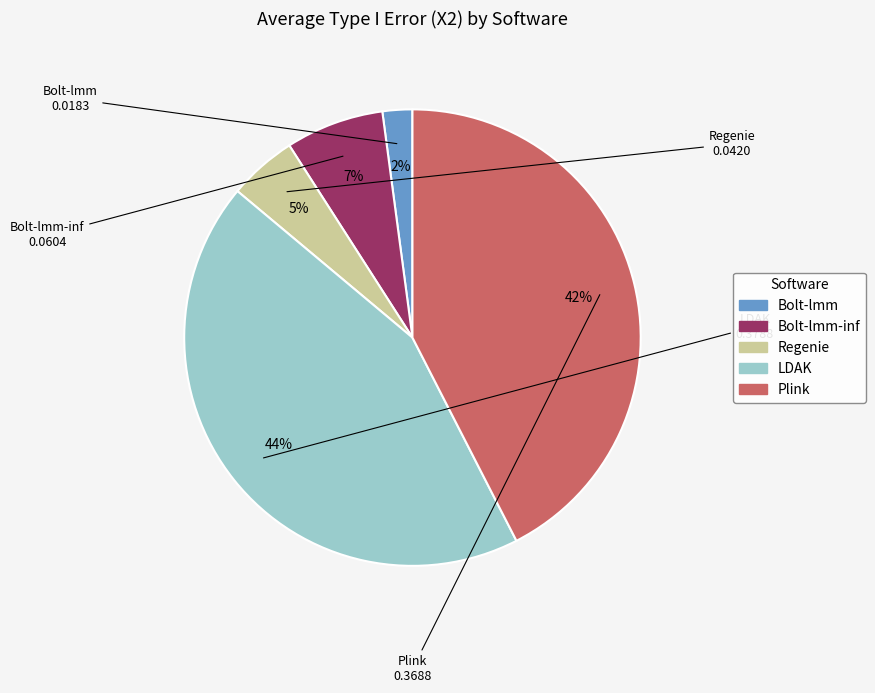

Does any single category account for the majority?

No